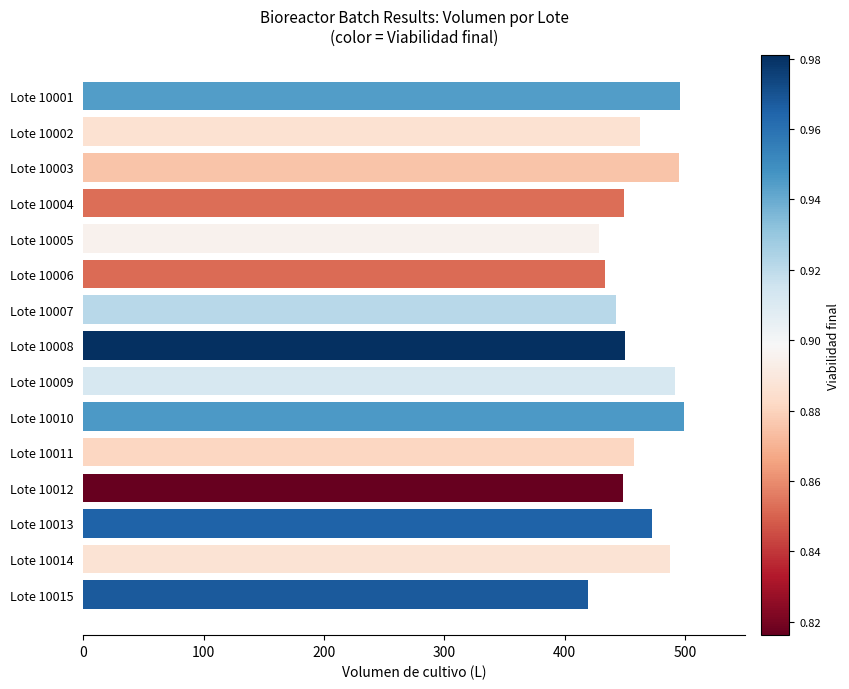

What is the change in value from Lote 10008 to Lote 10010?

+49.4